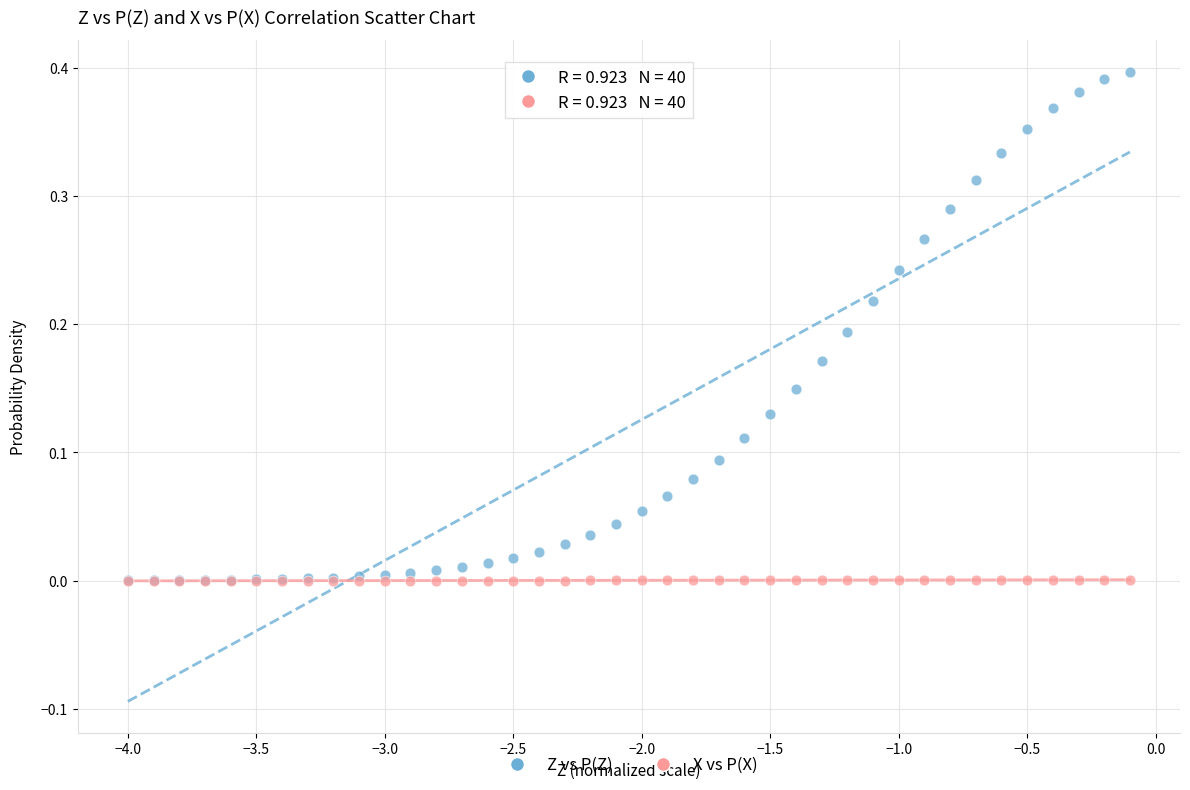

Which series reaches the maximum Y coordinate?

Z vs P(Z)